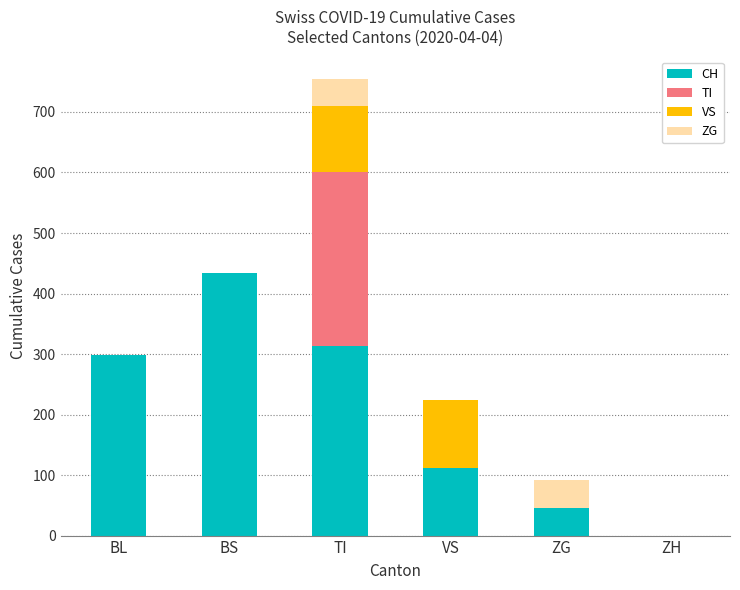

Are the bars horizontal?

No